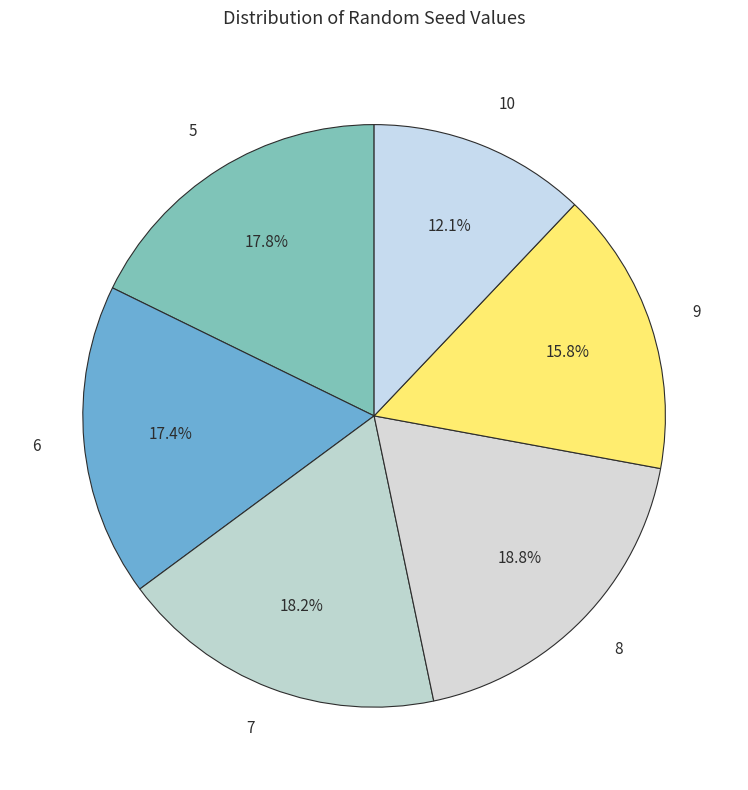

Does 6 account for over 50% of the chart?

No